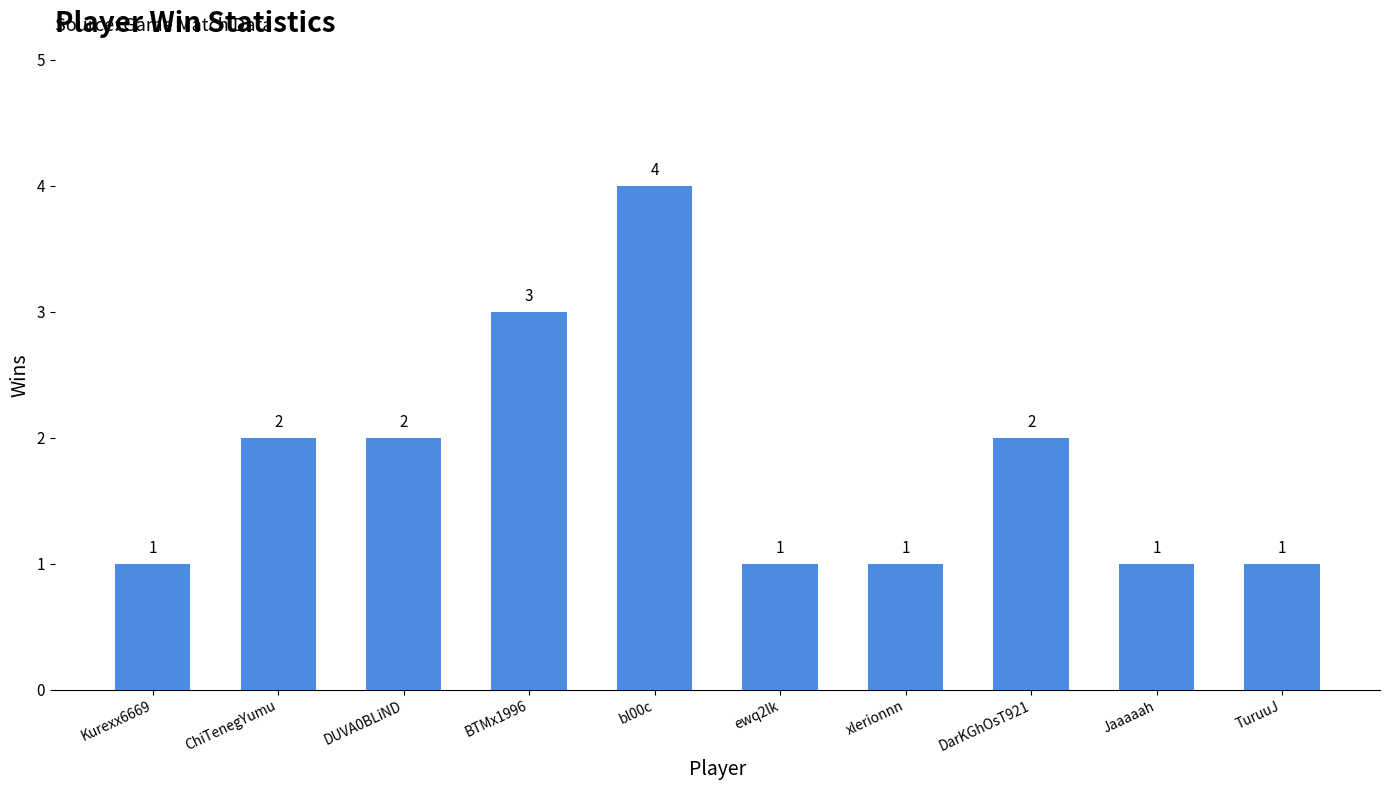

What is the average value?

2